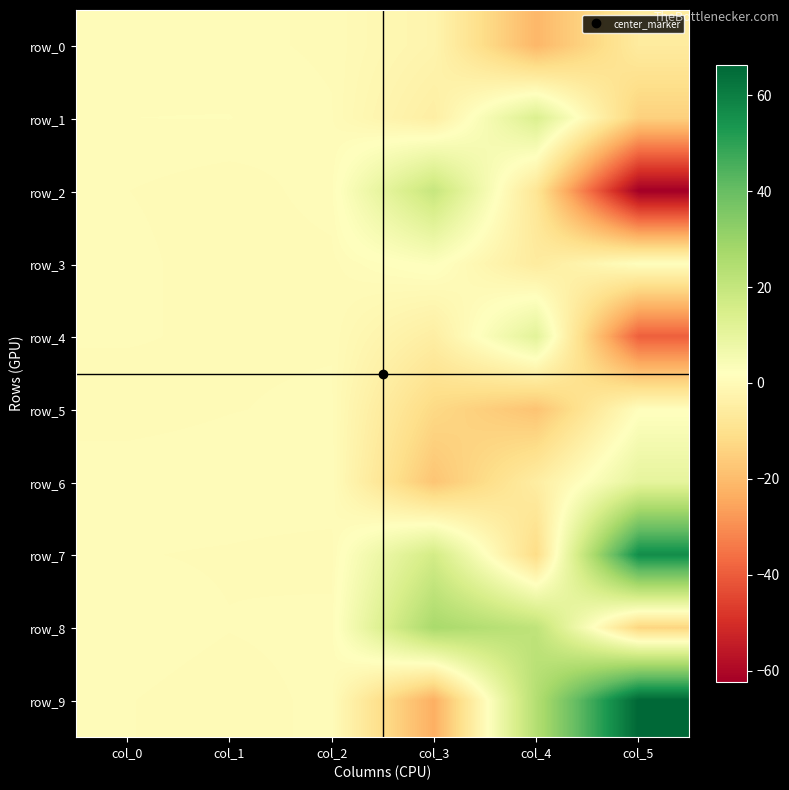

Is the value of row_1 at col_0 greater than the value of row_4 at col_4?

No